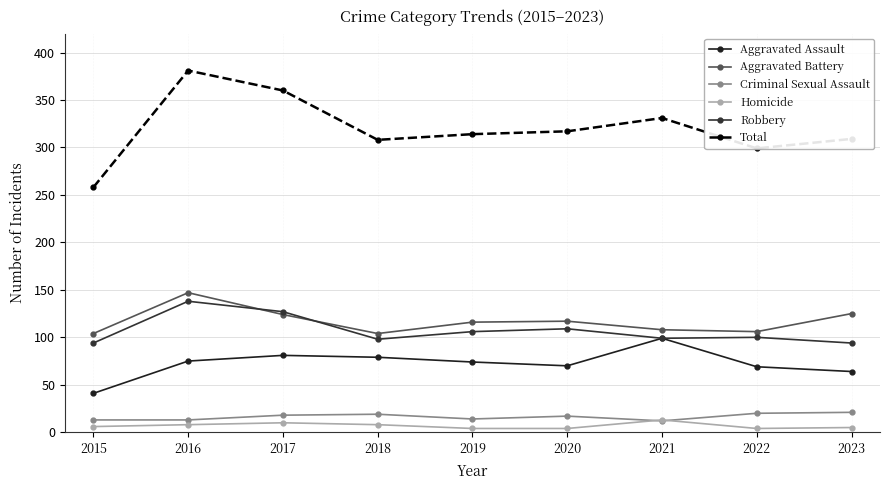

What is the difference between the maximum and minimum values in the Criminal Sexual Assault series?

9